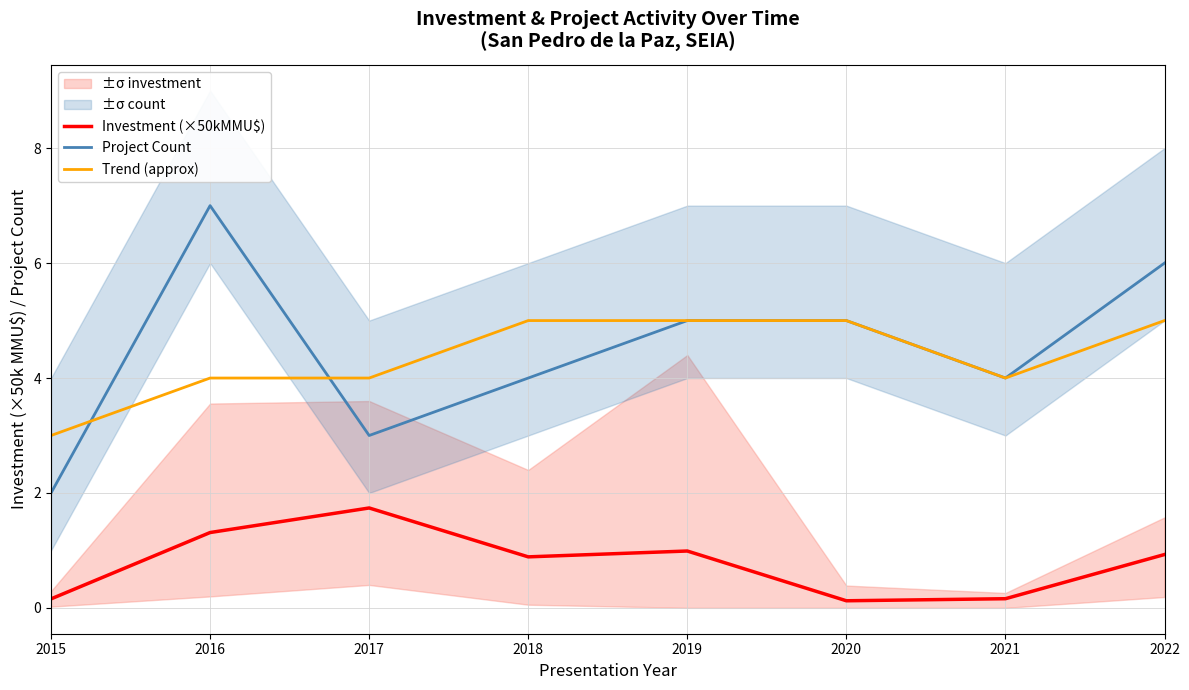

How many values in the Project Count series are below 5?

4